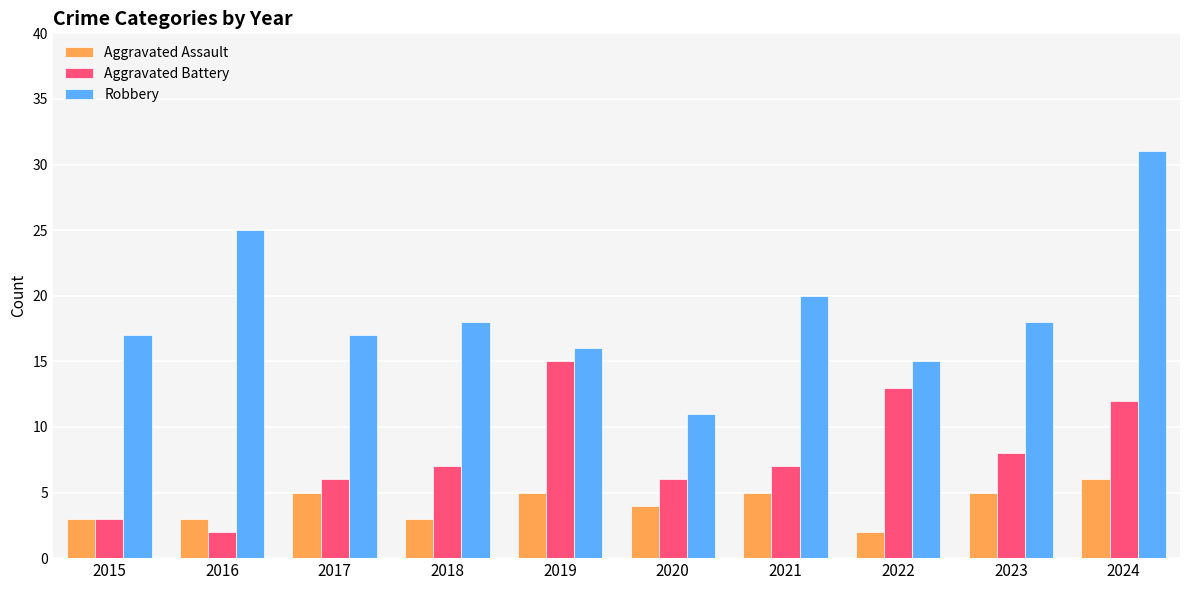

Reading right to left, list all the values displayed in this chart.

Aggravated Assault: 6	5	2	5	4	5	3	5	3	3
Aggravated Battery: 12	8	13	7	6	15	7	6	2	3
Robbery: 31	18	15	20	11	16	18	17	25	17